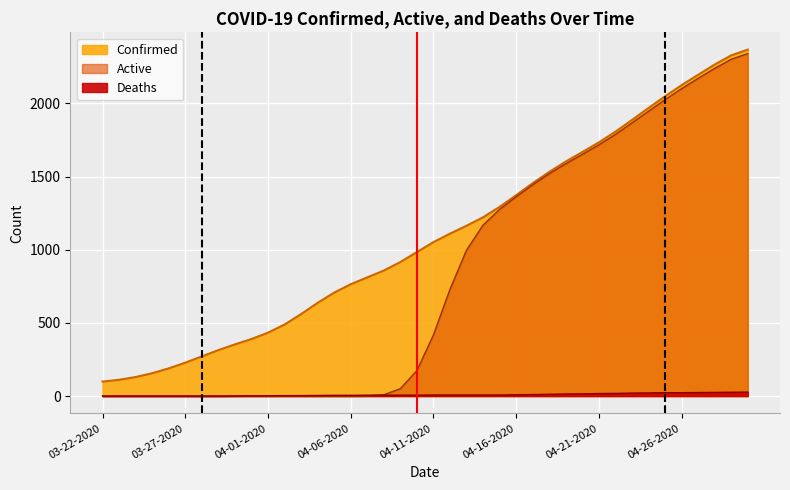

Which series has the largest range (max minus min)?

Active